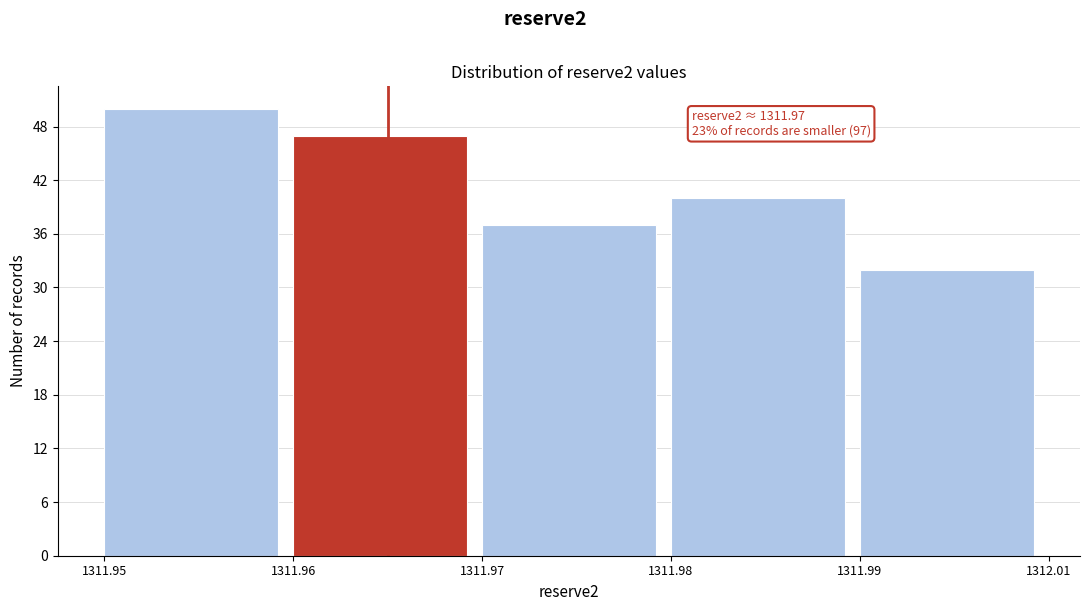

Reading left to right, what are all the values shown in this chart?

1311.95=50	1311.96=47	1311.97=37	1311.98=40	1311.99=32